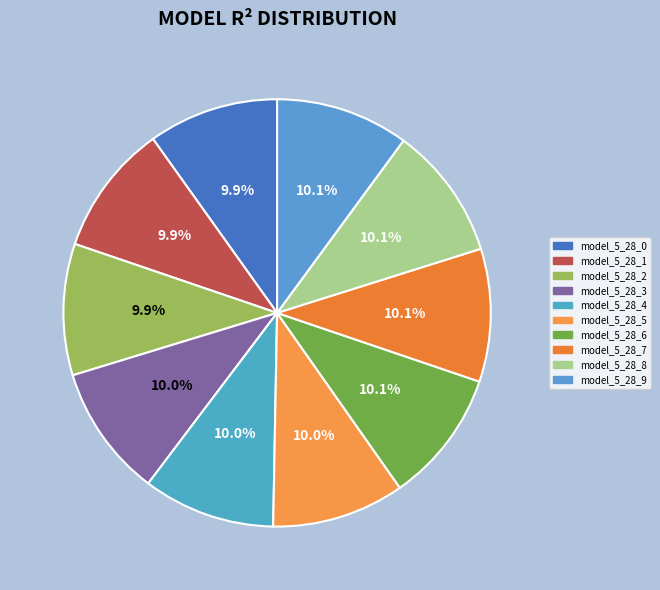

How many slices are in this pie chart?

10